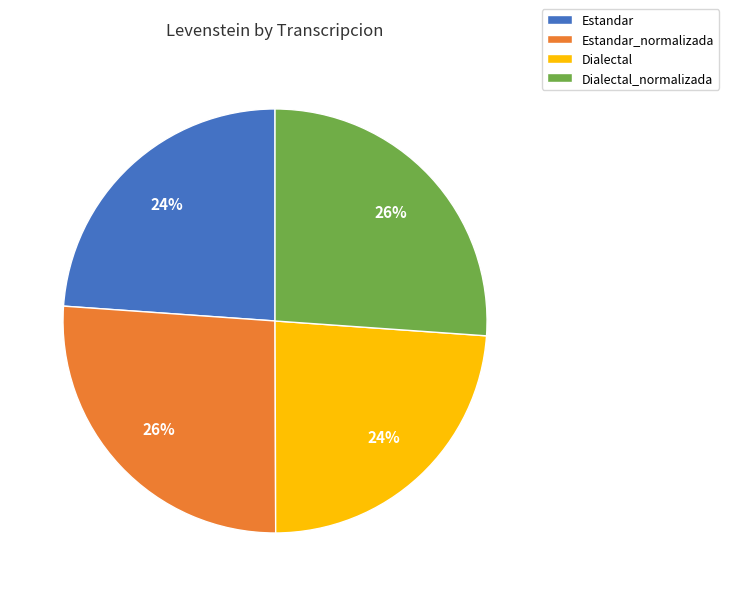

To the nearest percent, what portion does Dialectal_normalizada represent?

26%